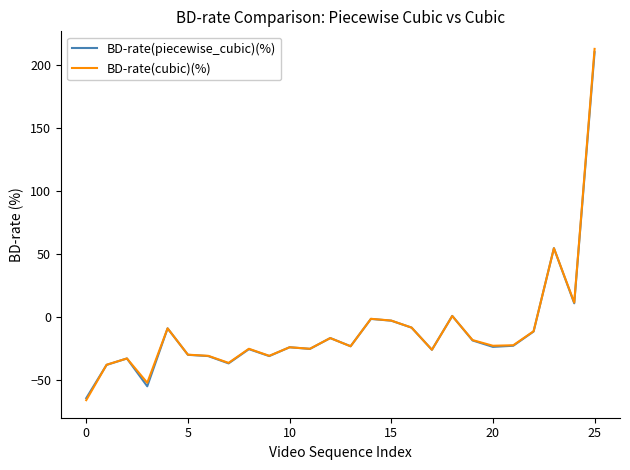

In BD-rate(piecewise_cubic)(%), how many points are higher than both neighbors (excluding endpoints)?

8